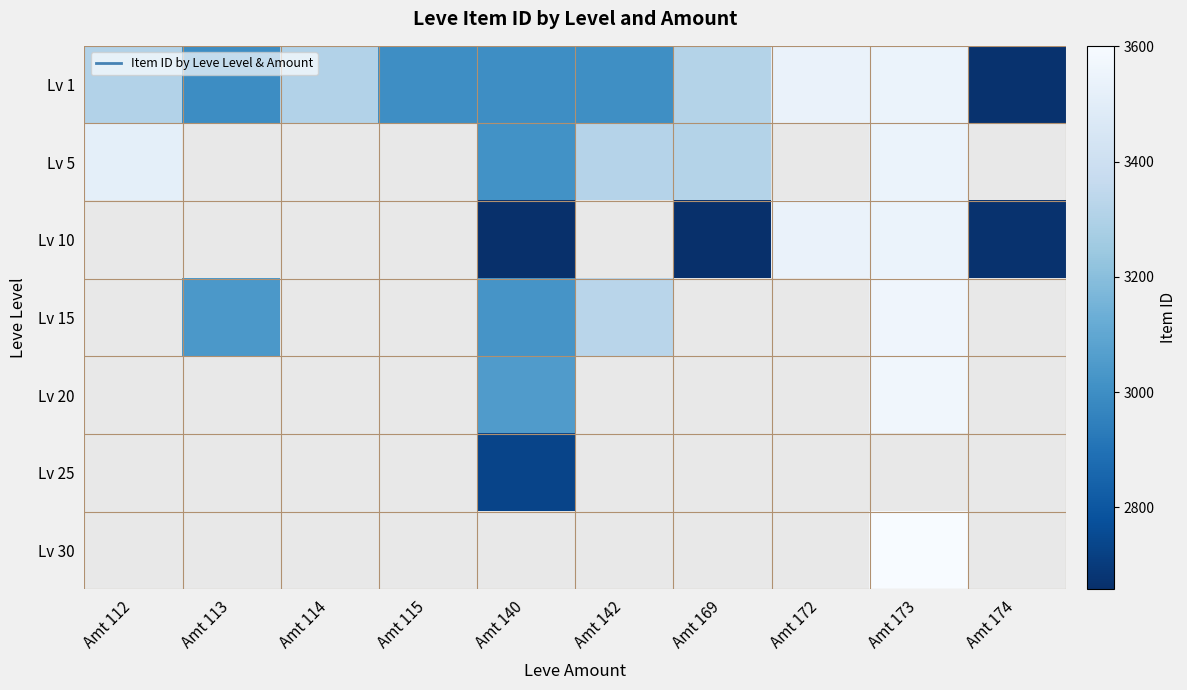

At how many categories does at least one series exceed 2920?

9